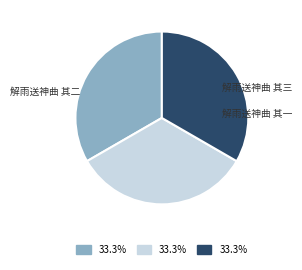

What is the ratio of the value at 解雨送神曲 其一 to the value at 解雨送神曲 其二?

1.0